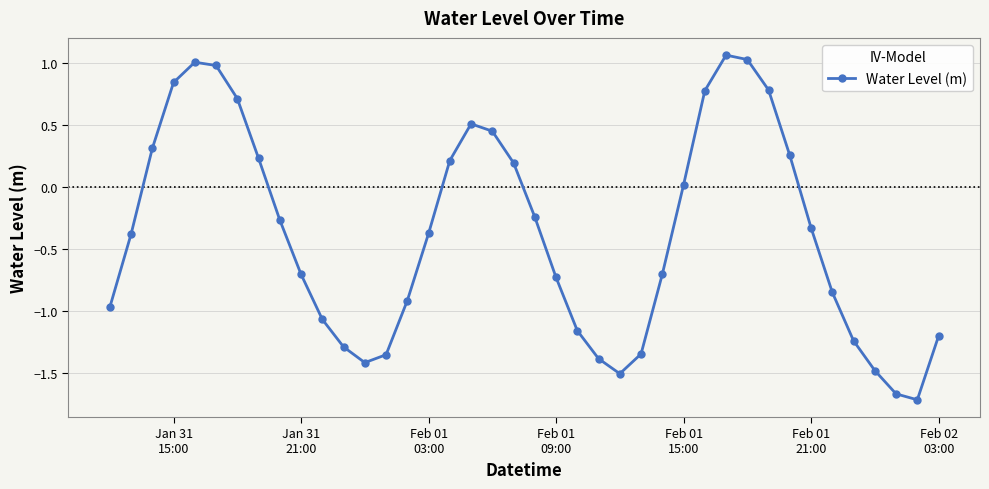

True or false: there are more than 1 points higher than both neighbors.

True